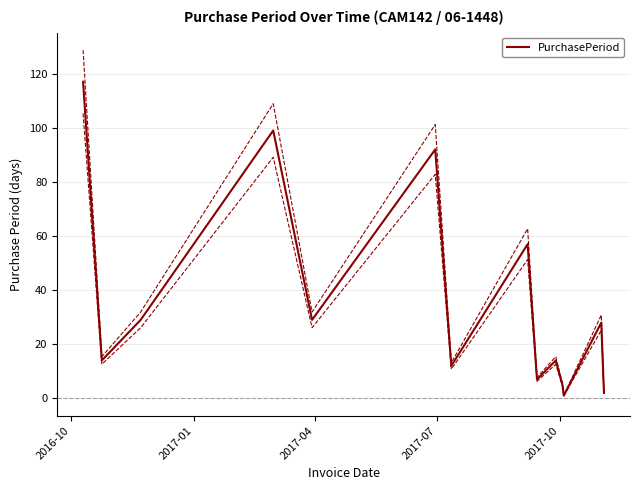

What is the minimum value shown in the chart?

1